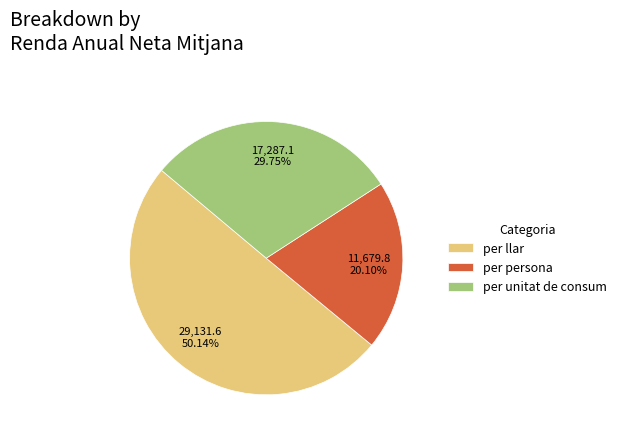

How many slices are in this pie chart?

3